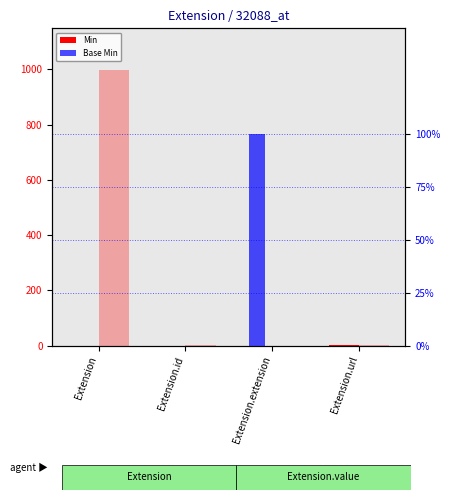

At which category does the chart reach its peak across all series?

Extension